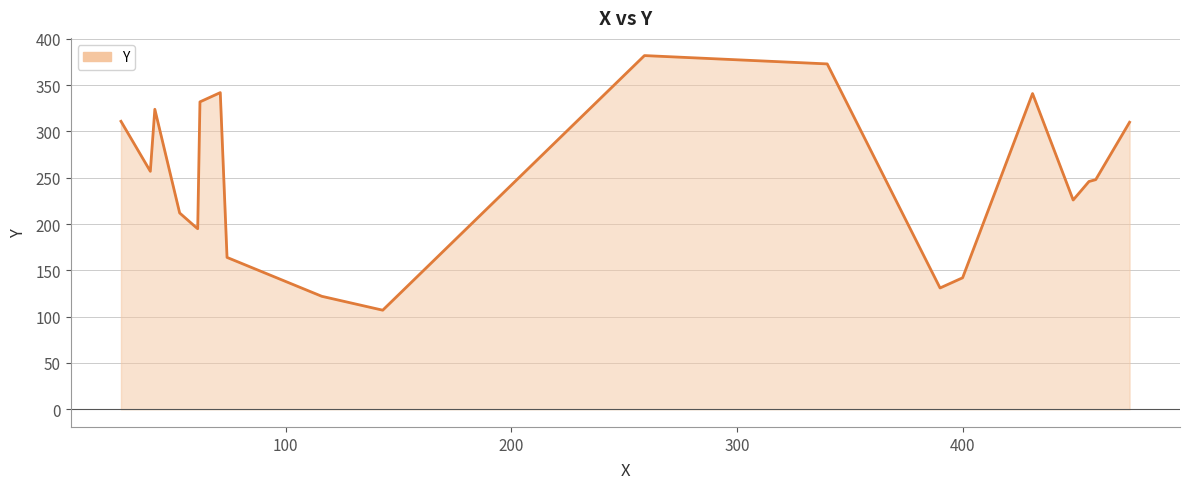

What is the greatest value displayed?

382